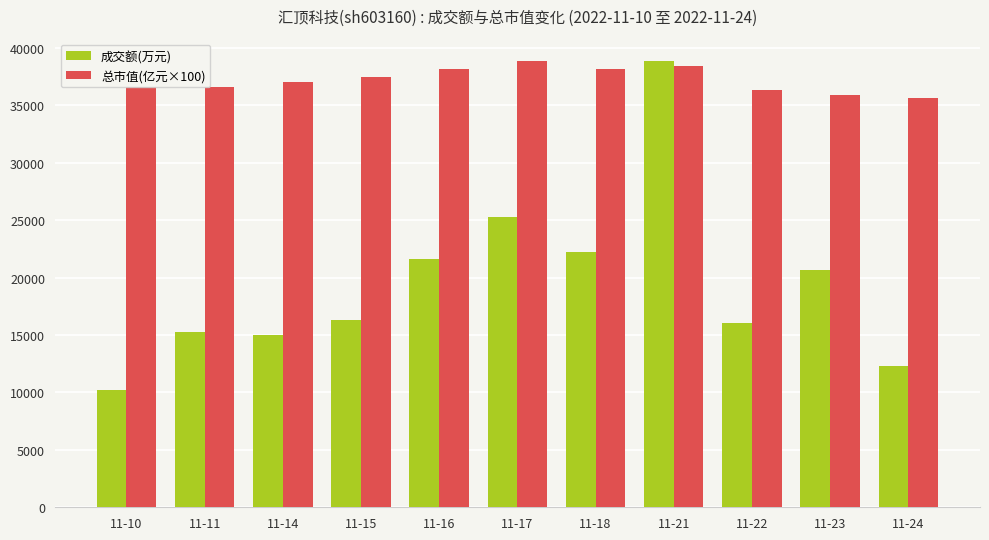

Are the bars horizontal?

No